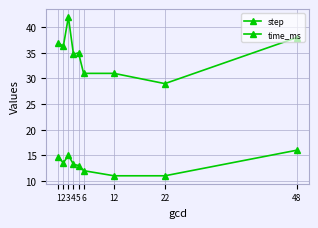

In time_ms, how many points are higher than both neighbors (excluding endpoints)?

1